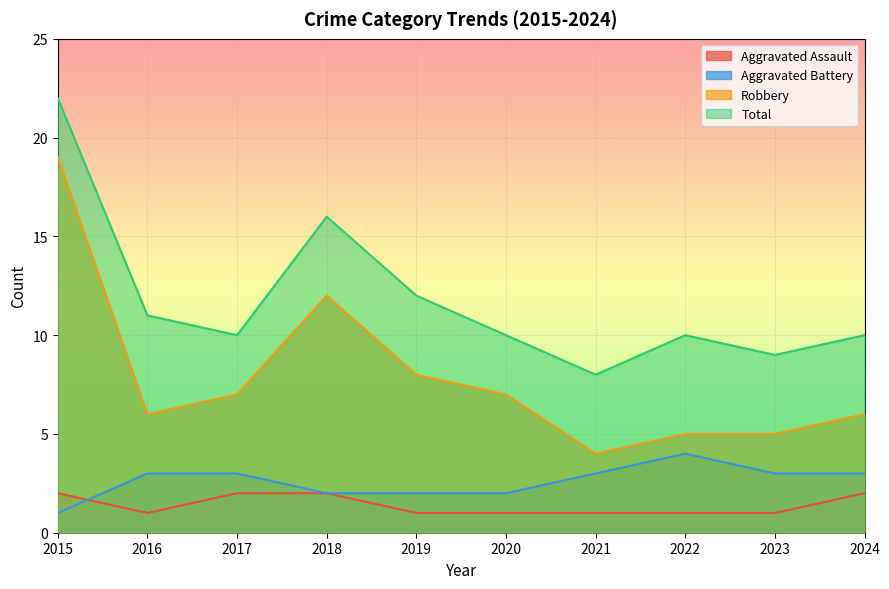

The Robbery series shows 7 at 2015. True or false?

False